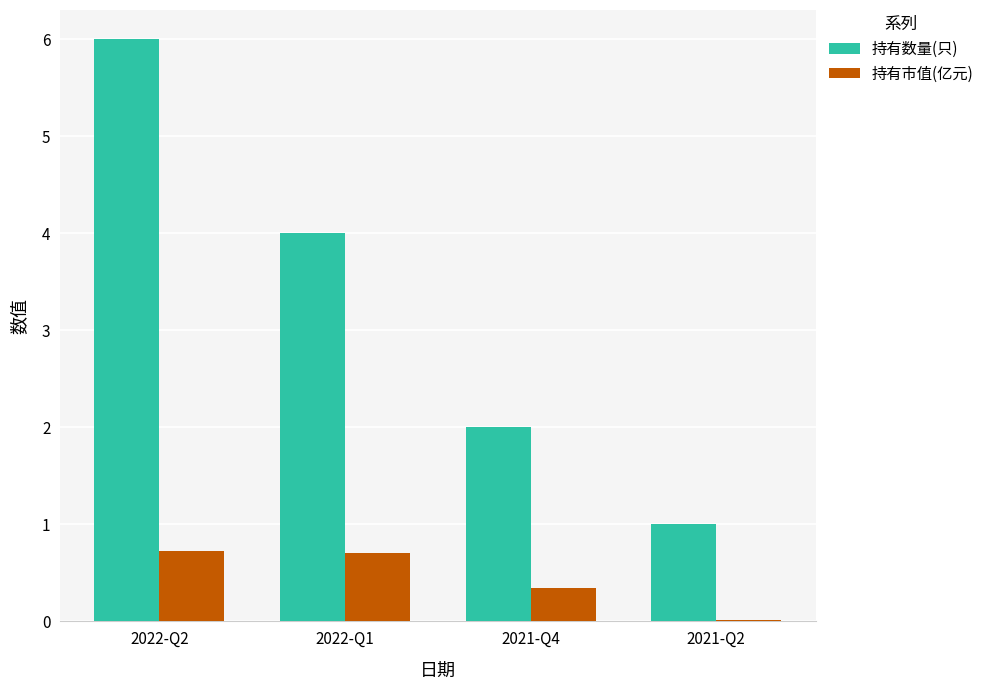

What is the sum of the 持有市值(亿元) values at 2022-Q2 and 2022-Q1?

1.4